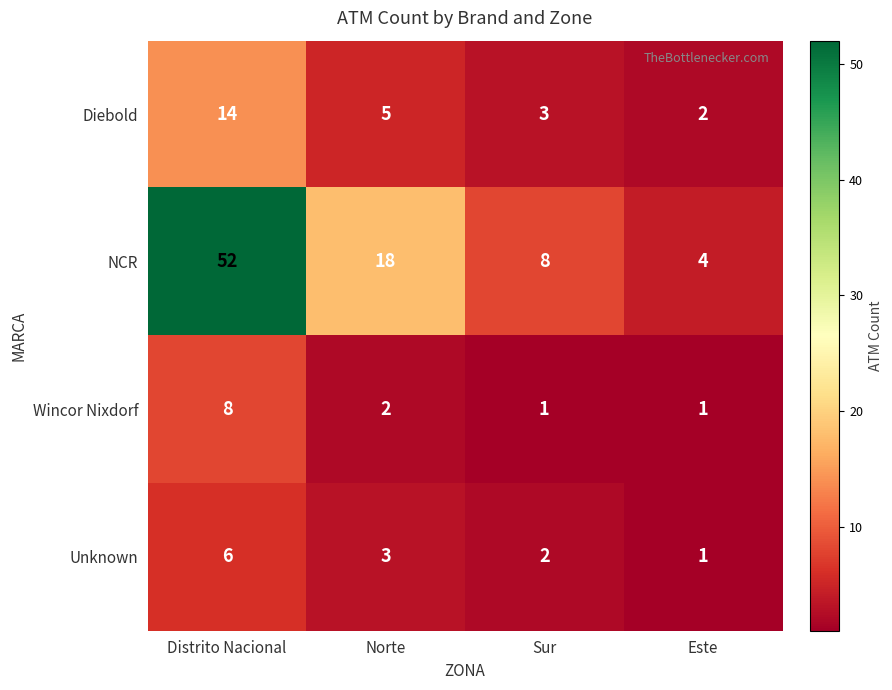

At which category does the chart reach its peak across all series?

Distrito Nacional